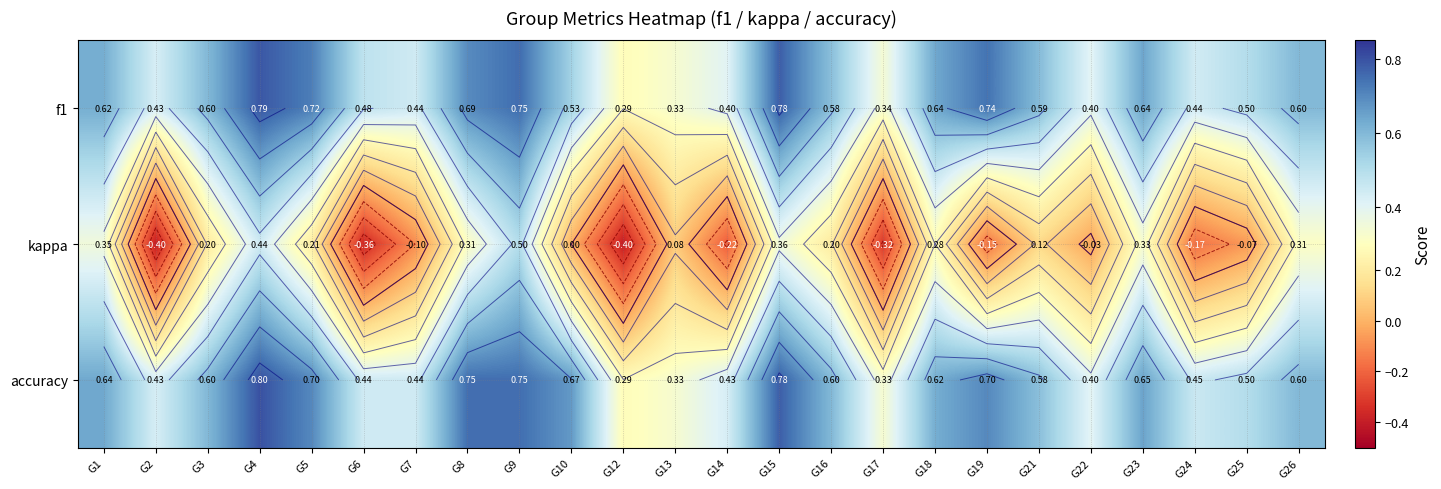

At which label is f1 closest to 0?

G12